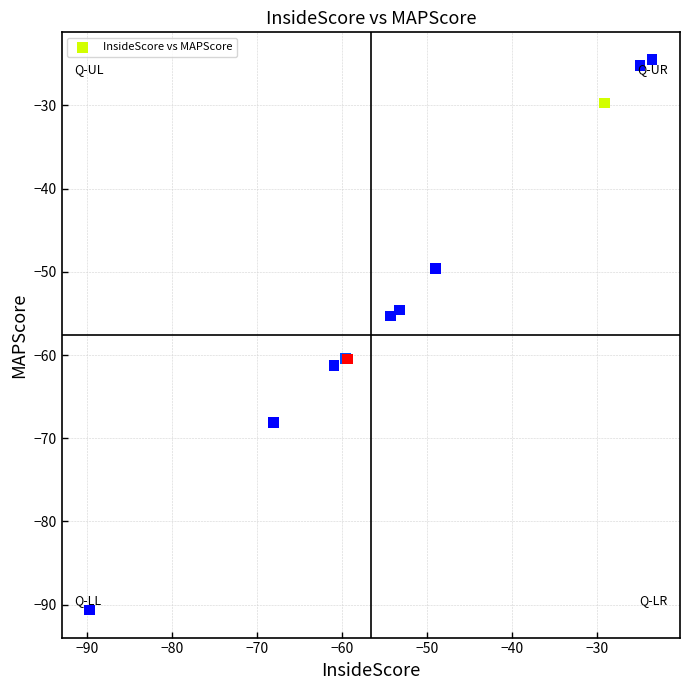

What Y value in the scatter plot is closest to -57?

-55.3